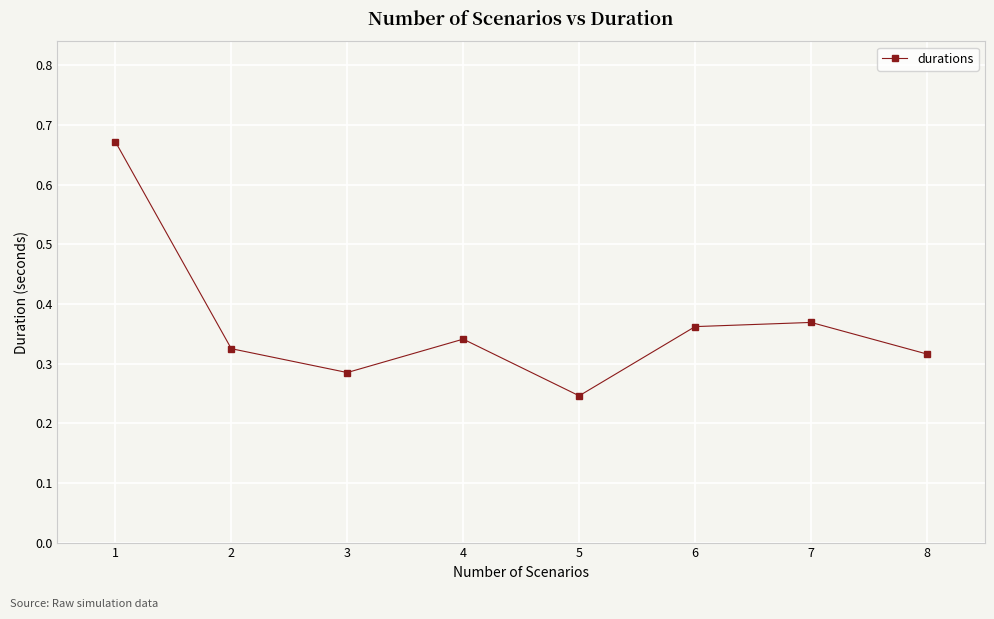

Rank the categories by value from highest to lowest.

1, 7, 6, 4, 2, 8, 3, 5